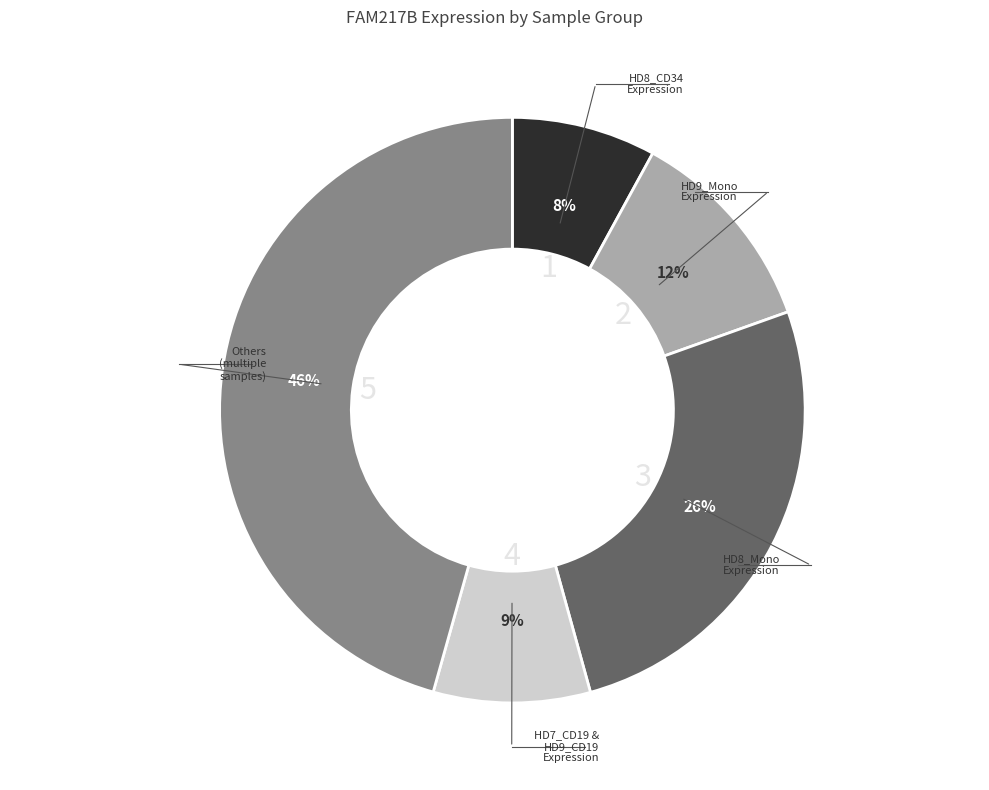

Is there any slice that represents more than half of the pie?

No